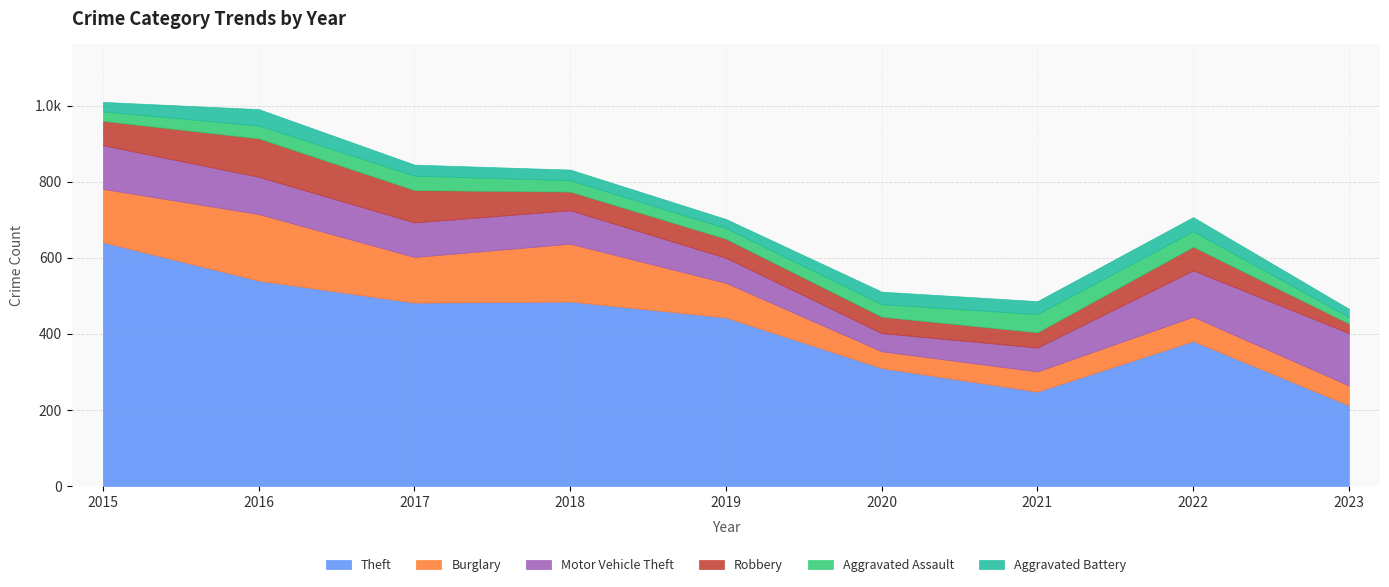

At how many categories does at least one series exceed 141?

9